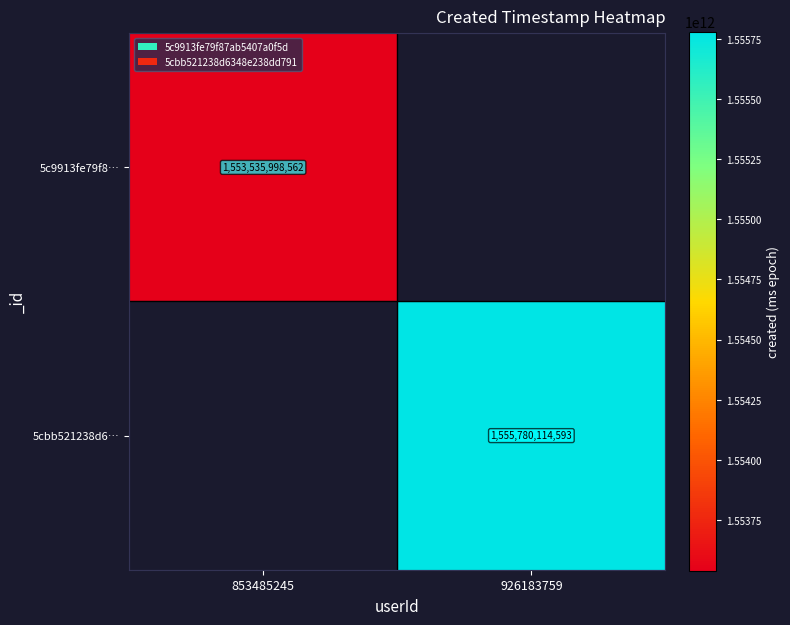

True or false: 5c9913fe79f8… has a value of 419376717002 at 853485245.

False